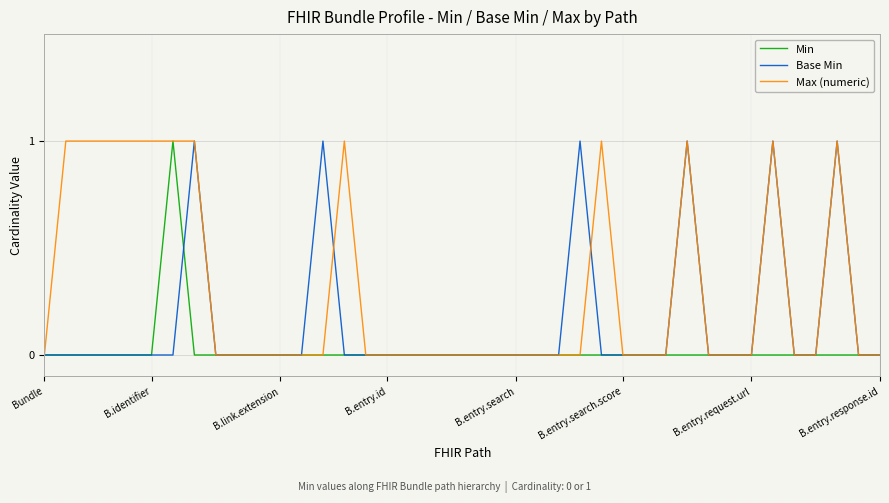

Rank the series by their average value, from lowest to highest.

Min, Base Min, Max (numeric)